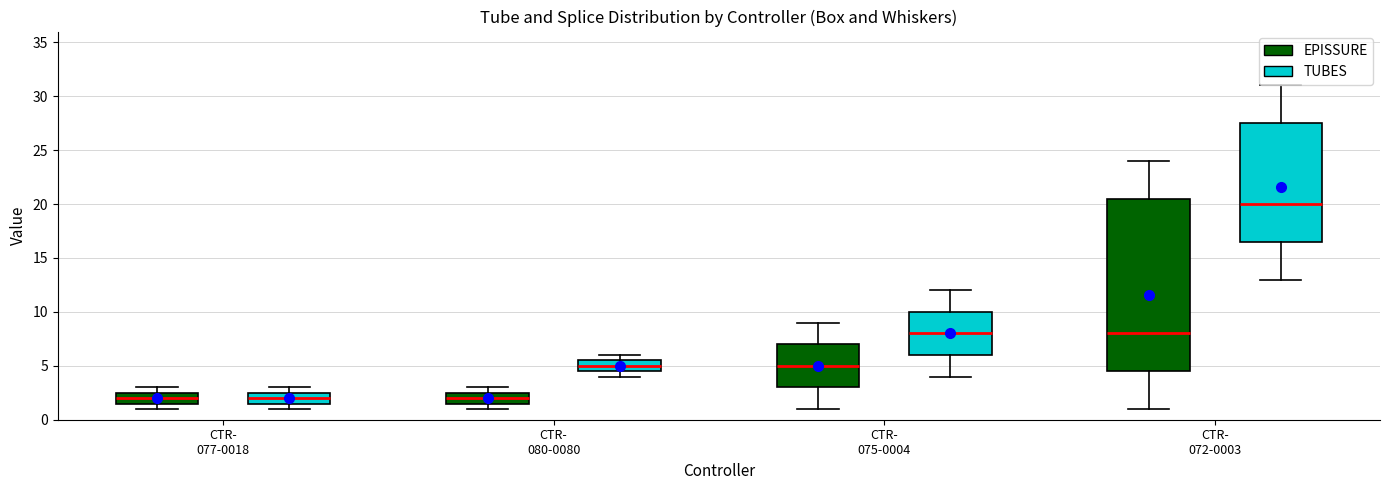

Which box's median line is the highest?

CTR- 072-0003 (TUBES)